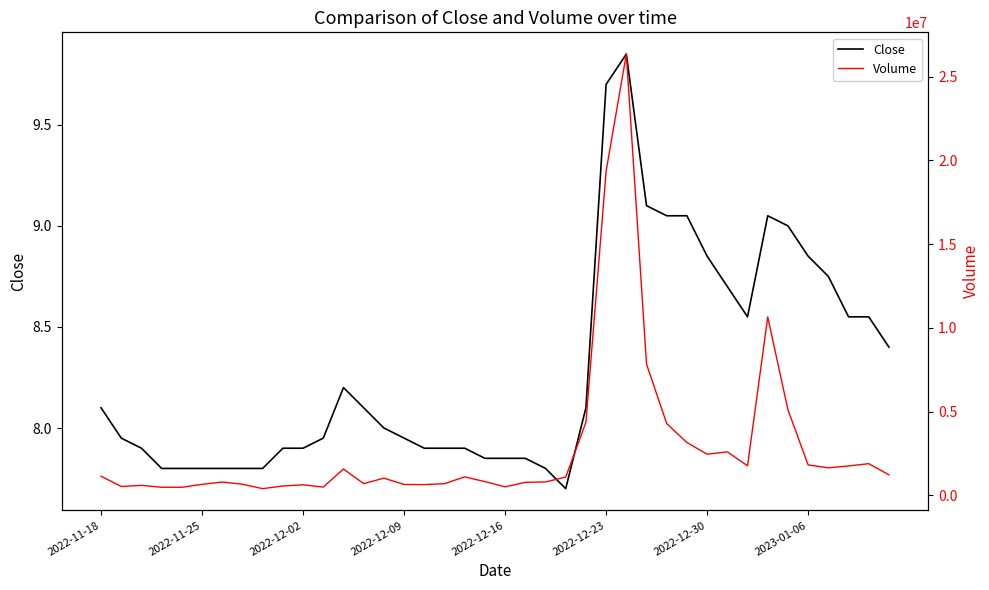

Does the chart have visible grid lines?

No